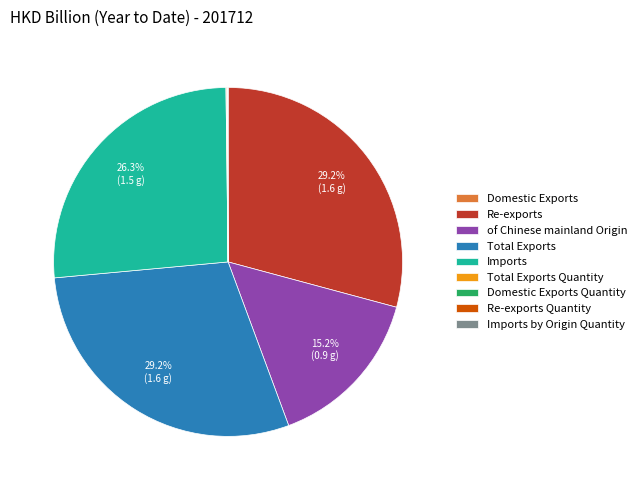

Combined, do Re-exports and of Chinese mainland Origin account for over 50%?

No